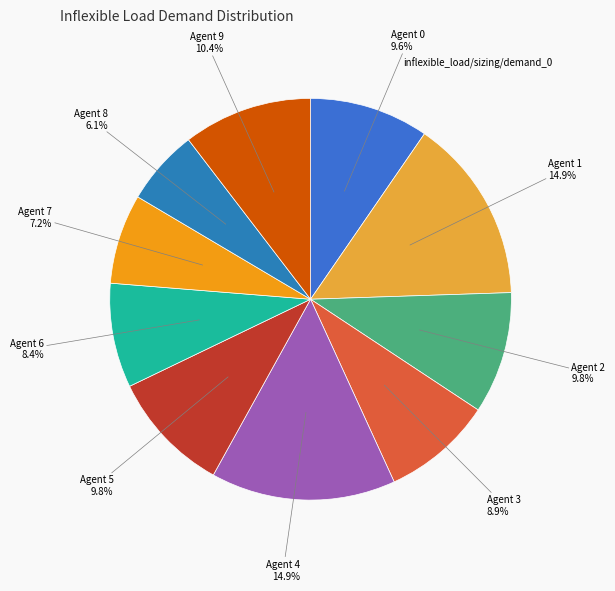

Is there any slice that represents more than half of the pie?

No